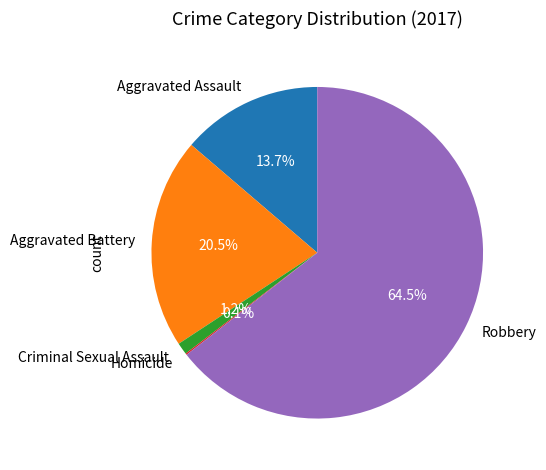

What percentage is the Aggravated Assault slice, to the nearest percent?

14%